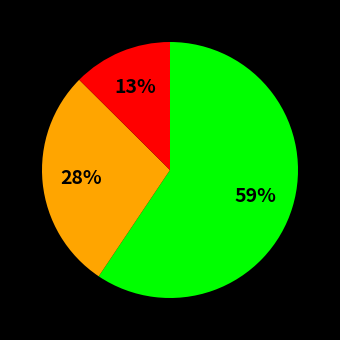

To the nearest percent, what is the average slice percentage?

33%